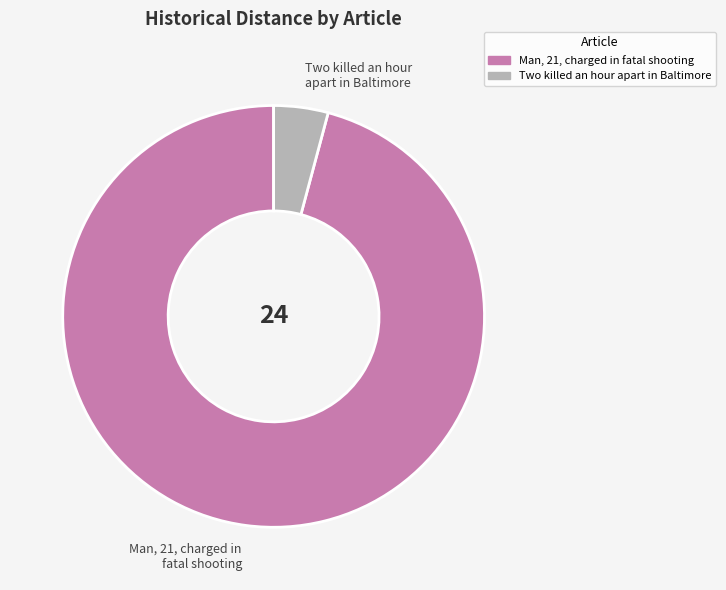

Rank the categories by value from lowest to highest.

Two killed an hour apart in Baltimore, Man, 21, charged in fatal shooting